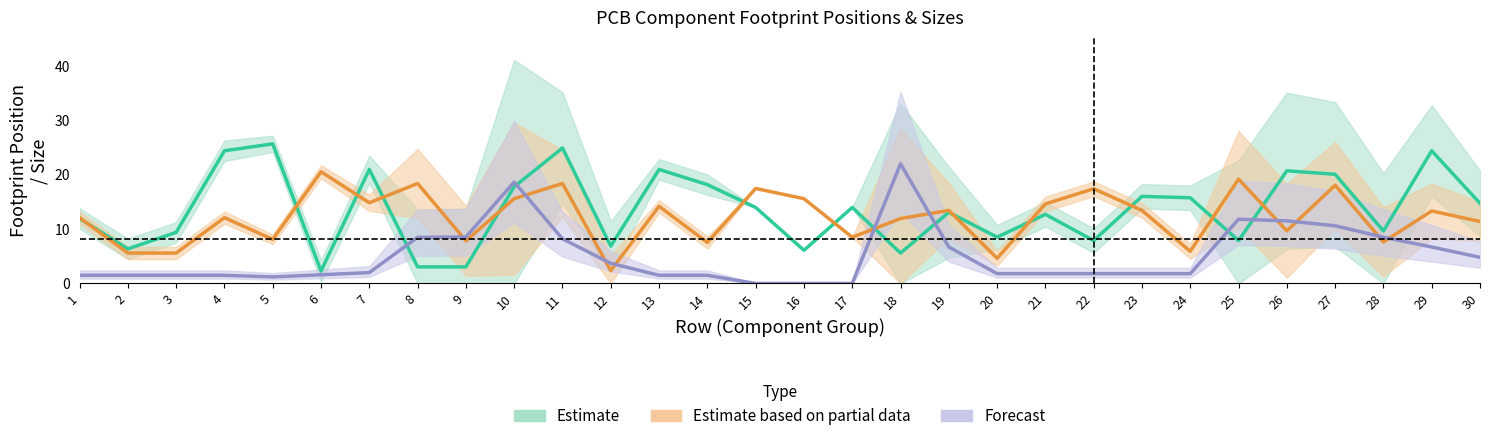

Rank the series at 26 from highest to lowest value.

Estimate, Forecast, Estimate based on partial data